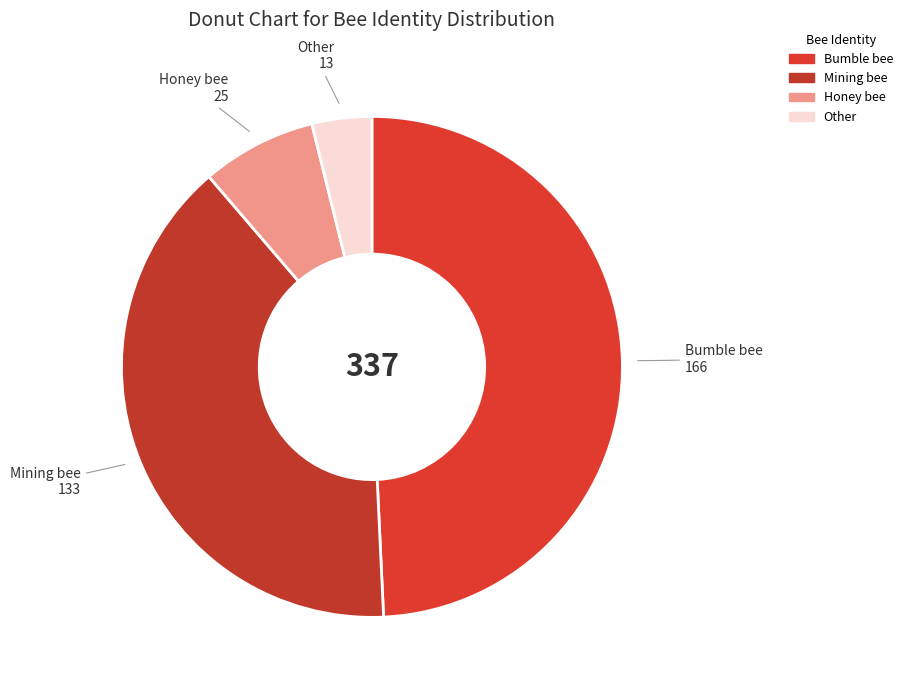

Combined, do Bumble bee and Mining bee account for over 50%?

Yes